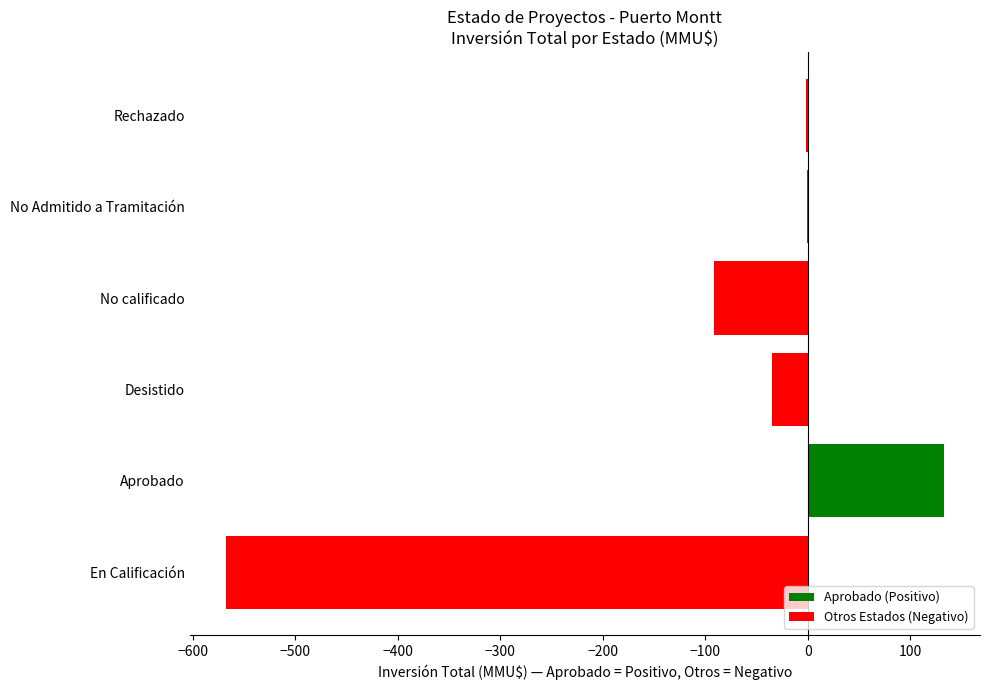

What is the sum of all values?

-563.8